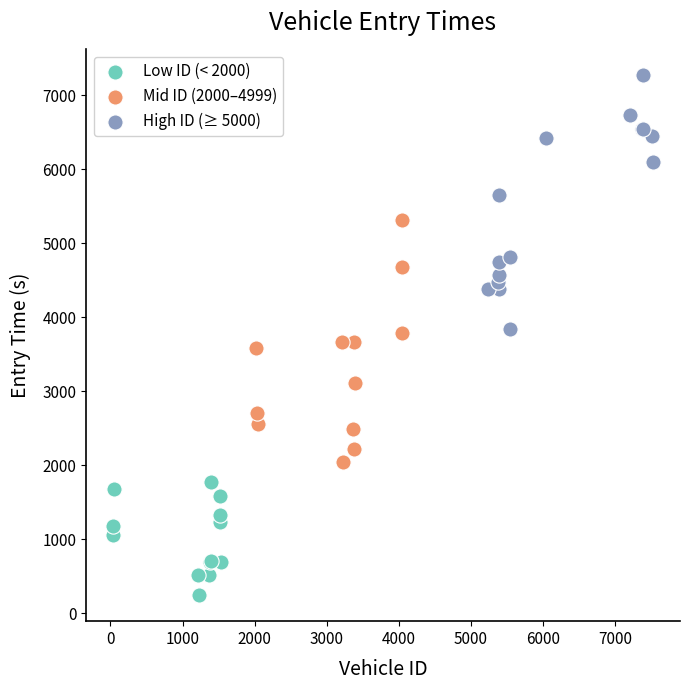

Which series contains the highest Y value?

High ID (≥ 5000)